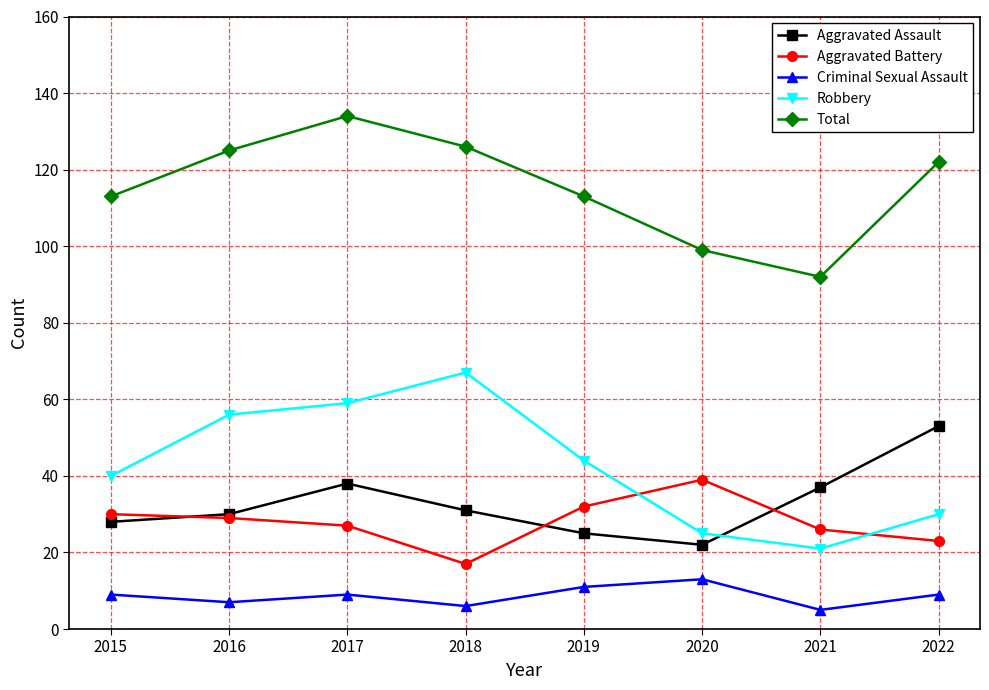

True or false: Robbery has more than 2 points higher than both neighbors.

False